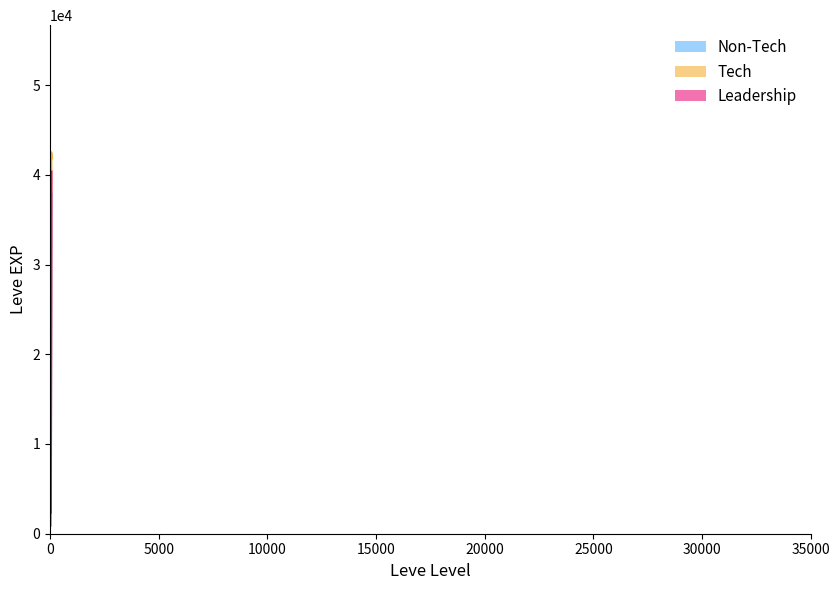

At which label is Leadership closest to 21370?

20000